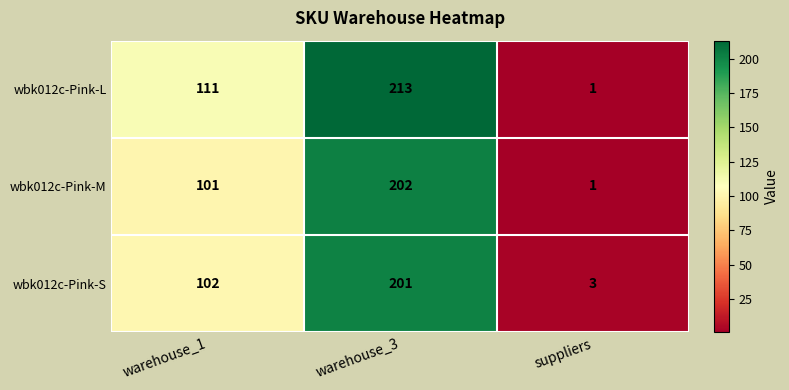

Reading right to left, list all the values displayed in this chart.

wbk012c-Pink-L: suppliers=1	warehouse_3=213	warehouse_1=111
wbk012c-Pink-M: suppliers=1	warehouse_3=202	warehouse_1=101
wbk012c-Pink-S: suppliers=3	warehouse_3=201	warehouse_1=102